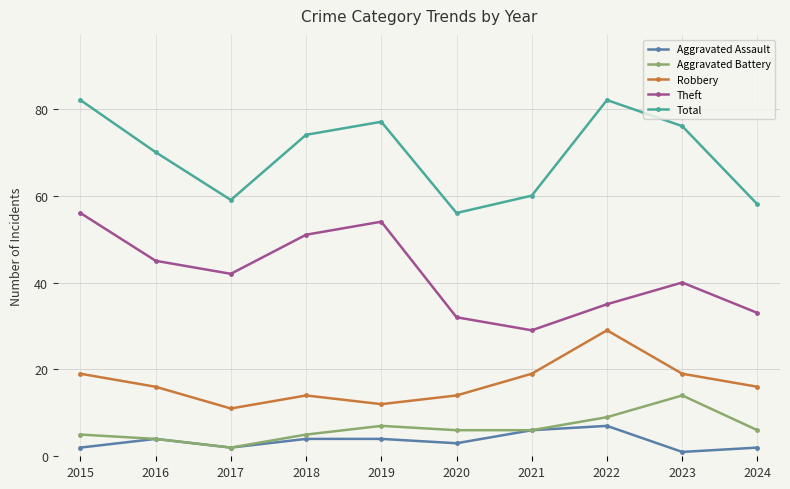

What is the sum of all Aggravated Assault values?

35